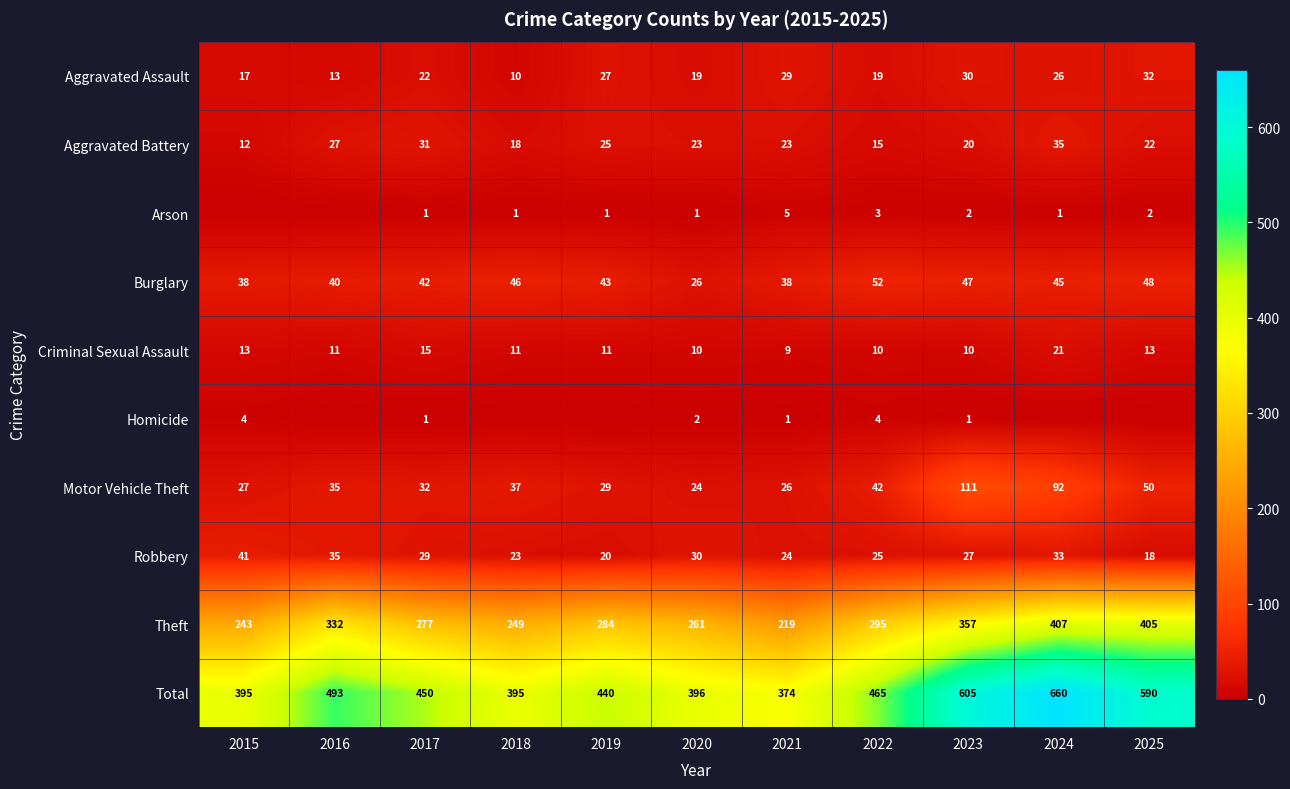

At which category is the sum across all series the highest?

2024